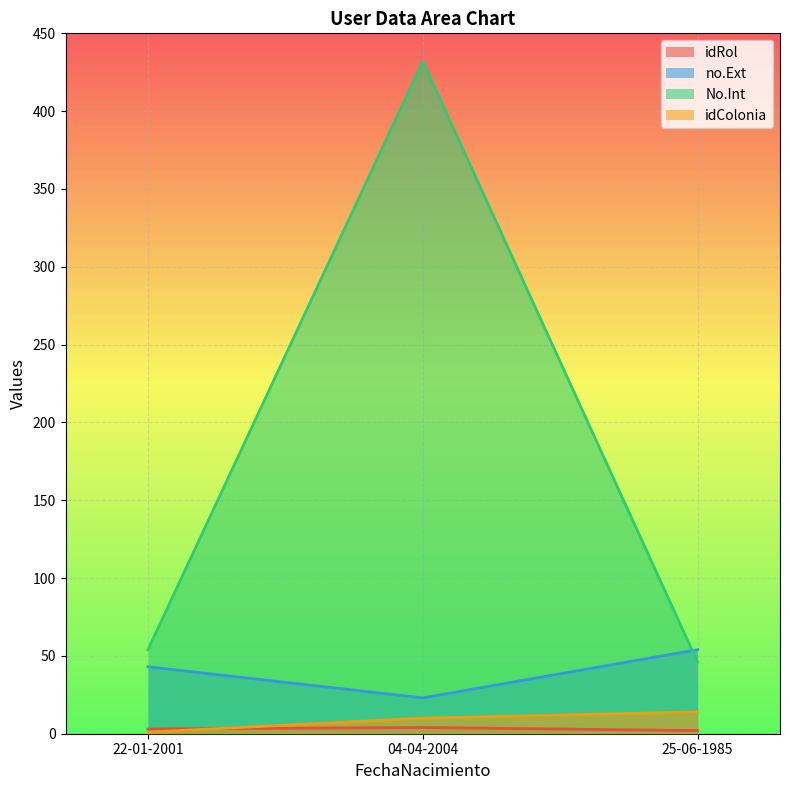

Rank the series by their maximum value, from highest to lowest.

No.Int, no.Ext, idColonia, idRol